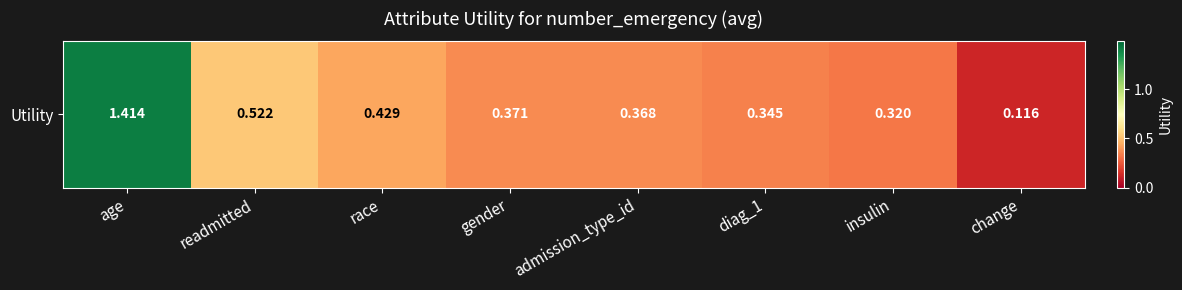

Between age and admission_type_id, which is larger?

age